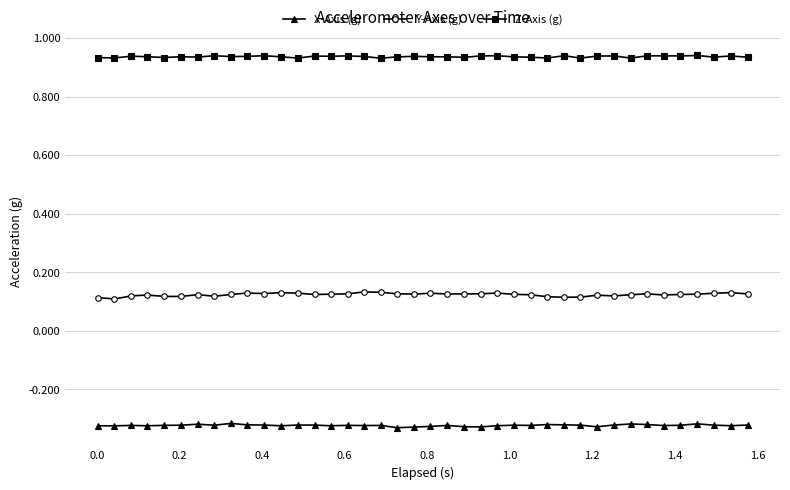

True or false: X-Axis (g) and Y-Axis (g) cross at least once.

False